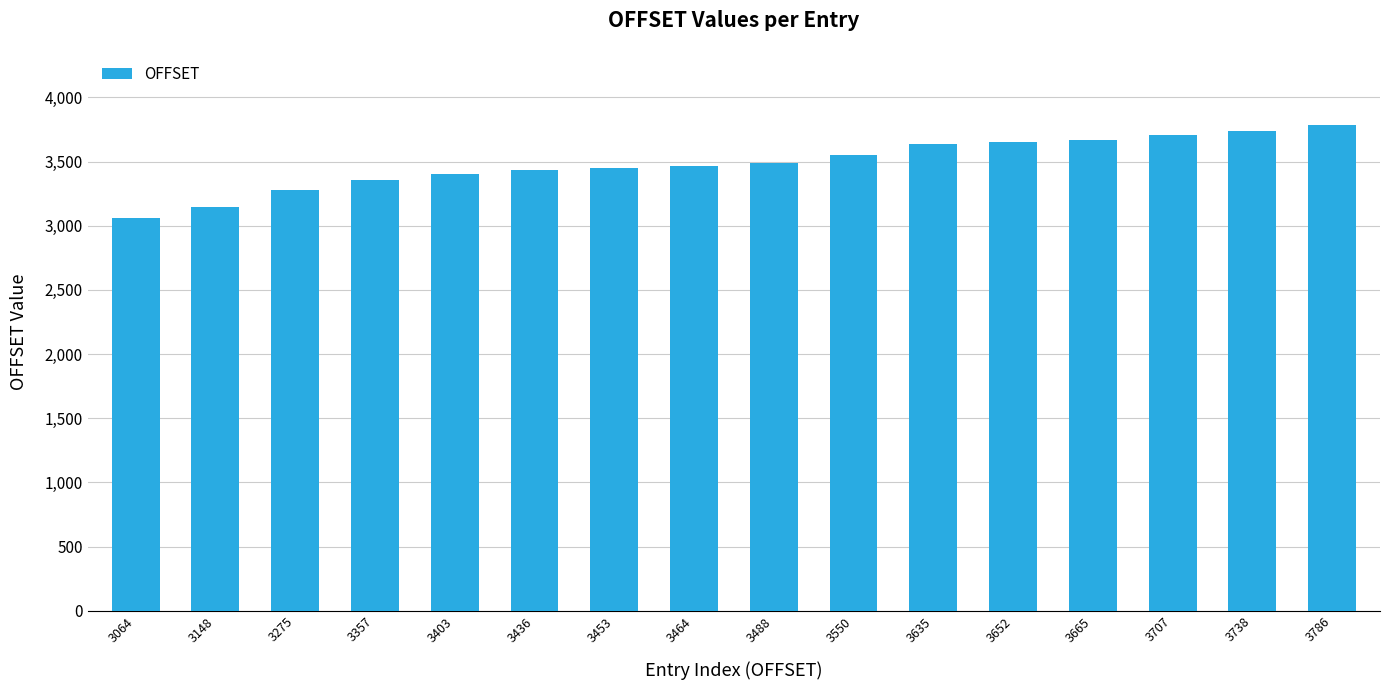

True or false: the data shows 4904 at 3488.

False